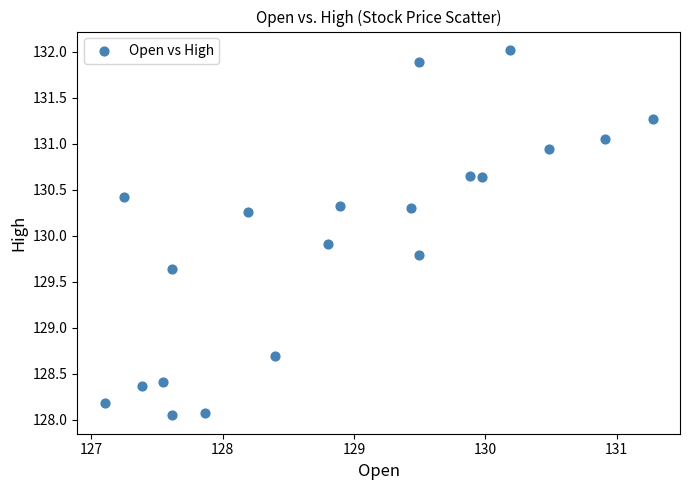

What Y value in the scatter plot is closest to 130?

129.9